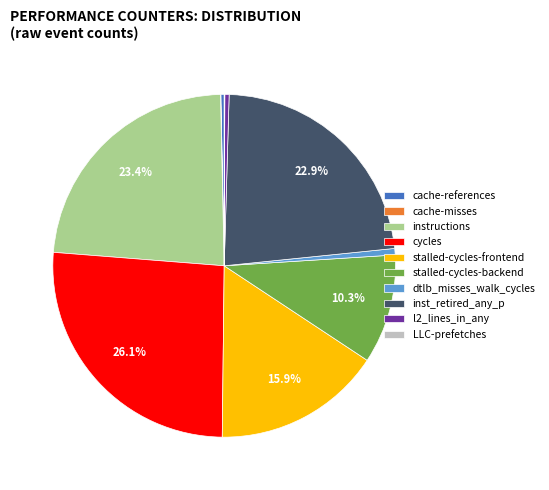

What portion of the pie excludes stalled-cycles-frontend?

84.1%